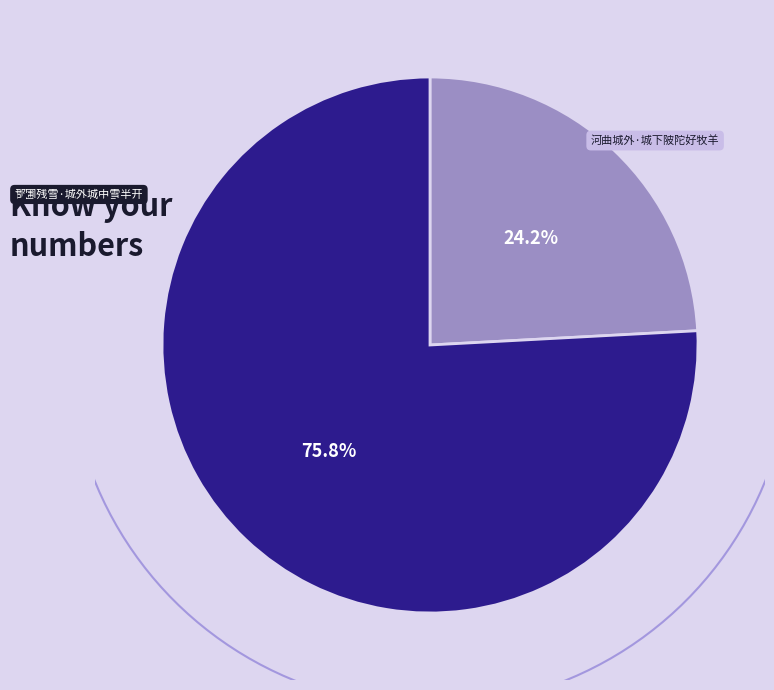

Does any single category account for the majority?

Yes